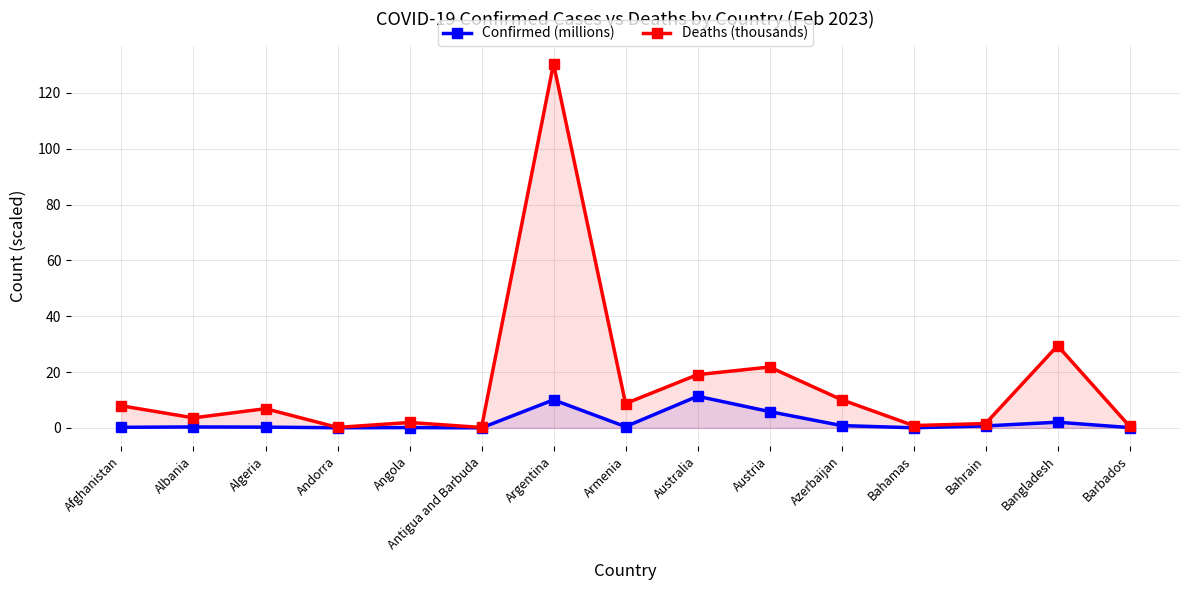

True or false: Confirmed (millions) and Deaths (thousands) cross at least once.

False